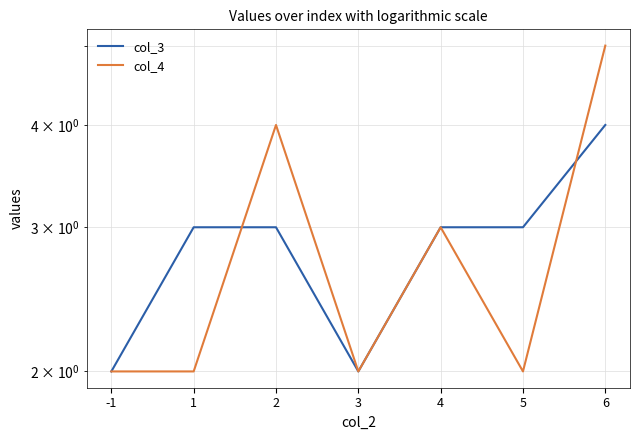

True or false: col_4 has a value of 2 at 5.

True